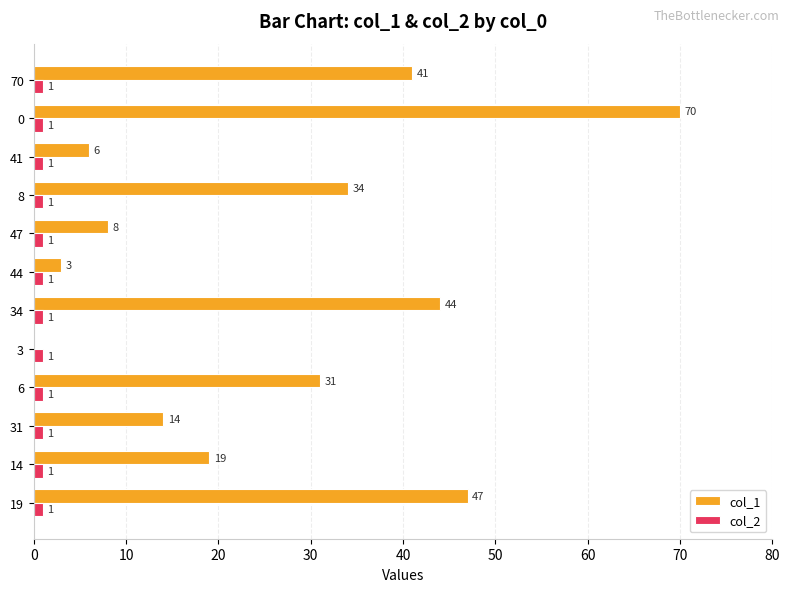

The value of col_2 at 19 is 1. True or false?

True